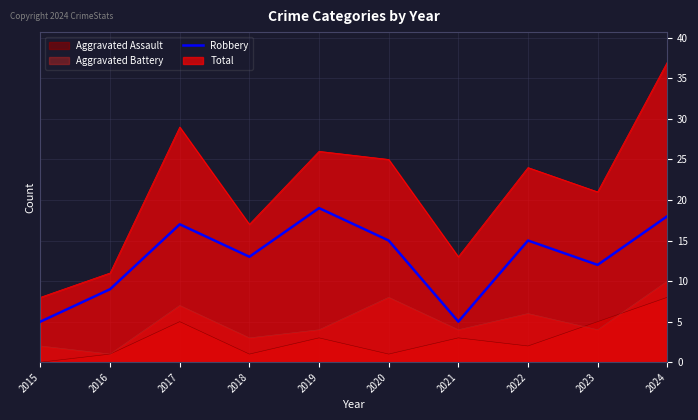

List the labels in order of value, smallest first.

2015, 2021, 2016, 2023, 2018, 2020, 2022, 2017, 2024, 2019